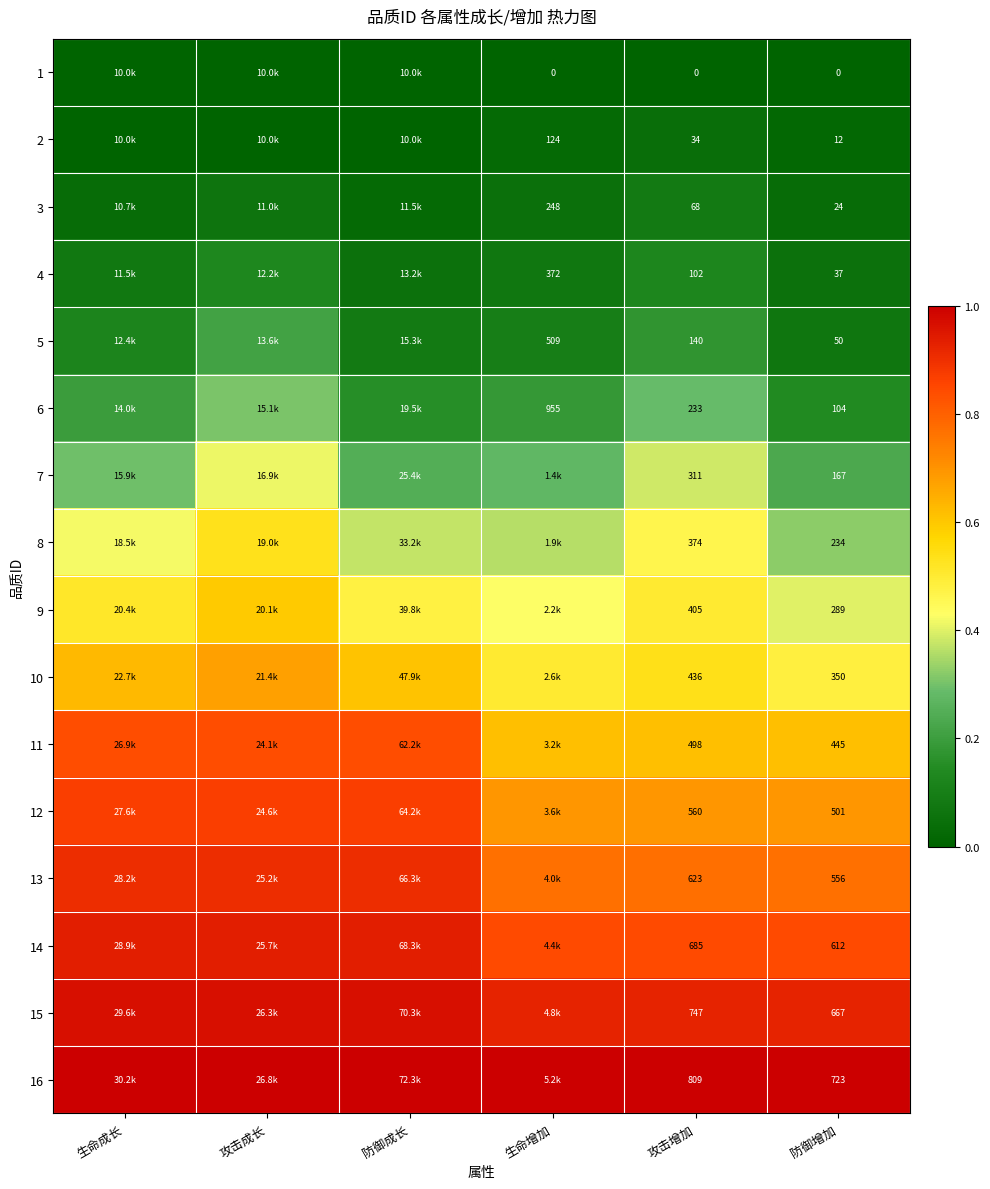

Is the value of 9 at 防御增加 greater than the value of 10 at 攻击增加?

No